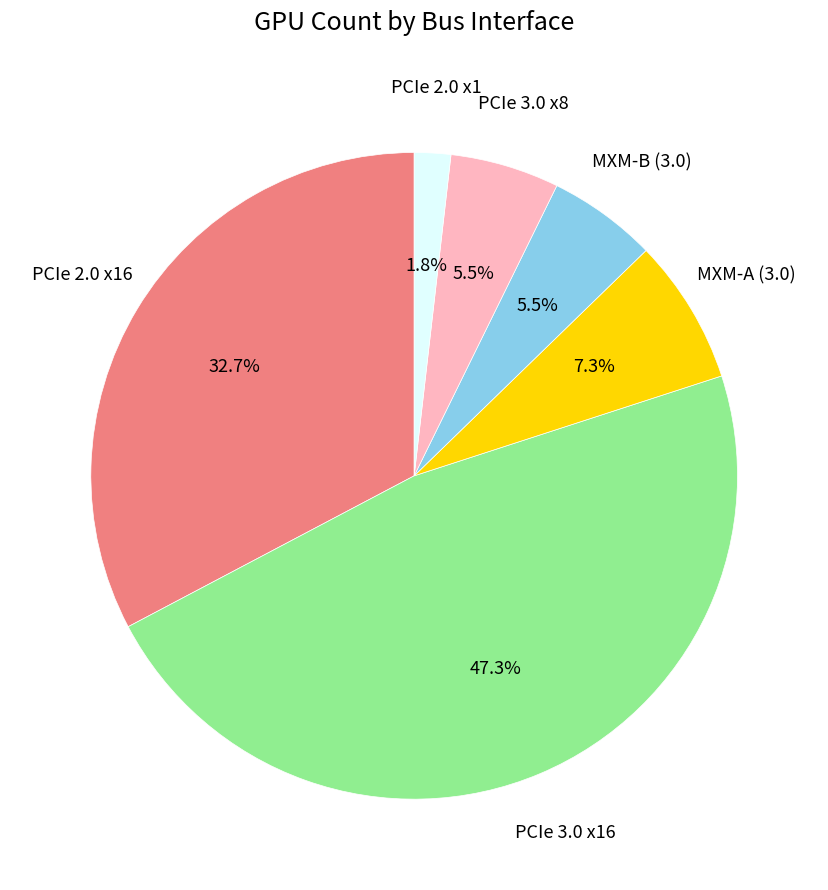

Is it true that MXM-A (3.0) is 7% of the pie?

True